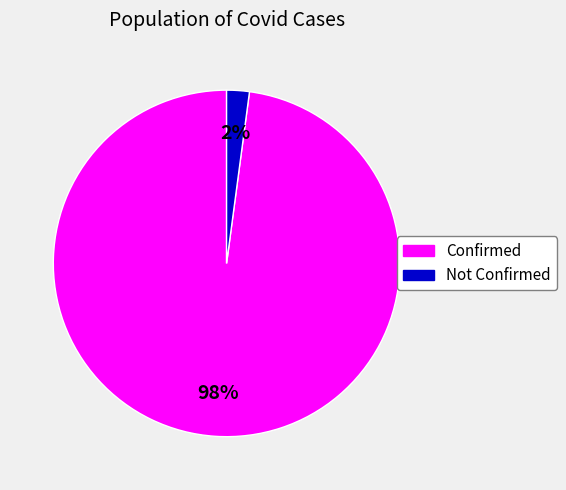

Do Confirmed and Not Confirmed together represent more than half of the pie?

Yes